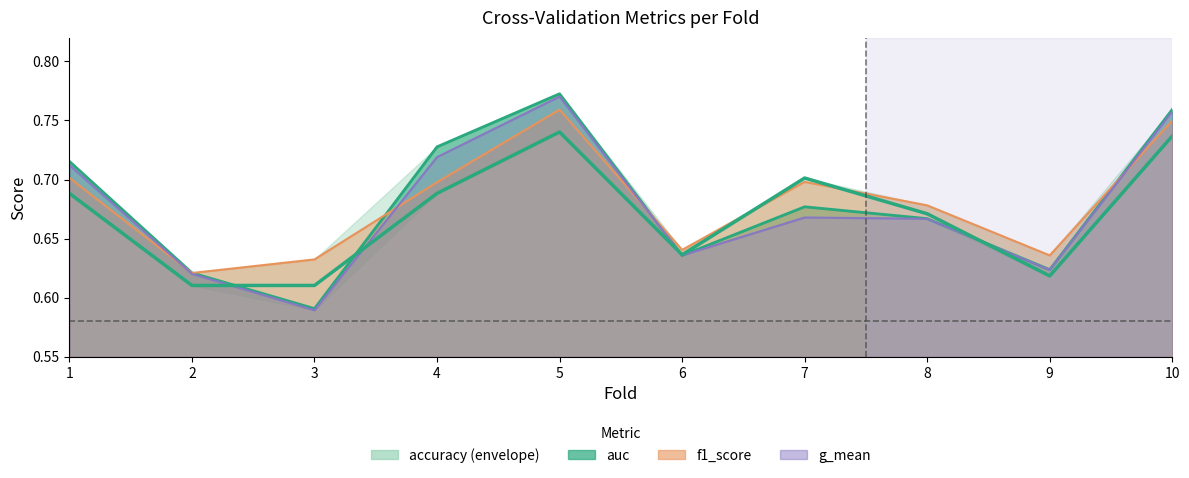

Where is the first local maximum for g_mean?

5